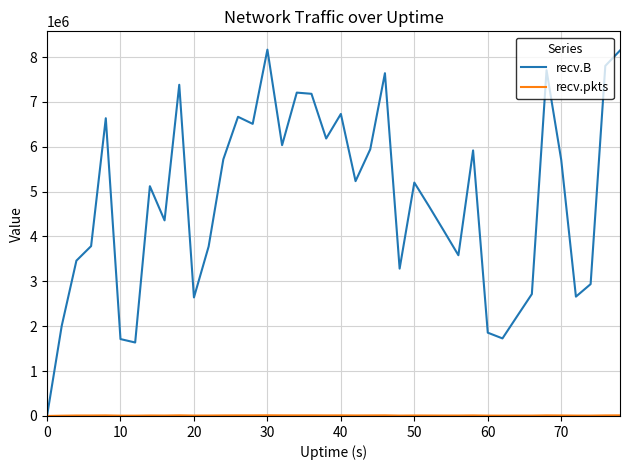

What is the maximum value shown in the chart?

8164303